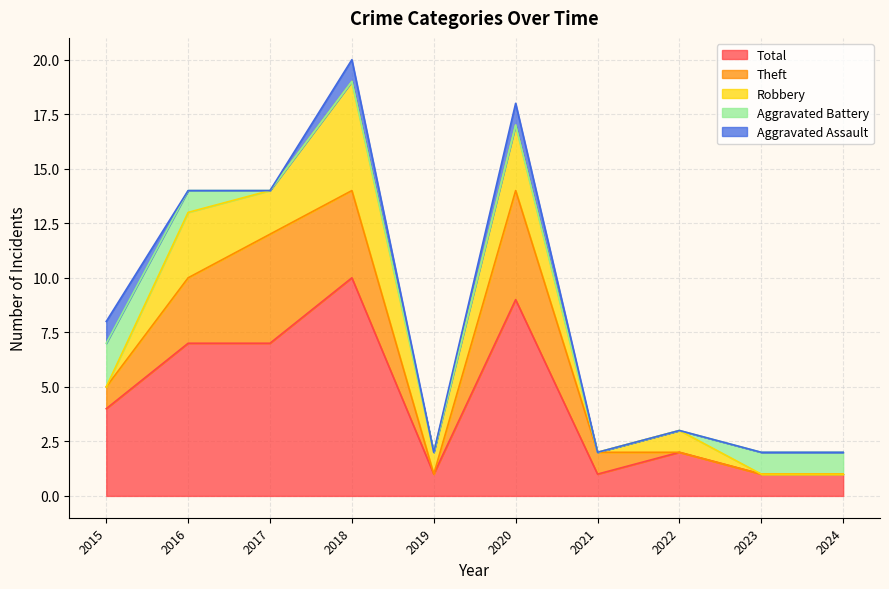

Rank the series by their maximum value, from lowest to highest.

Aggravated Assault, Aggravated Battery, Robbery, Theft, Total